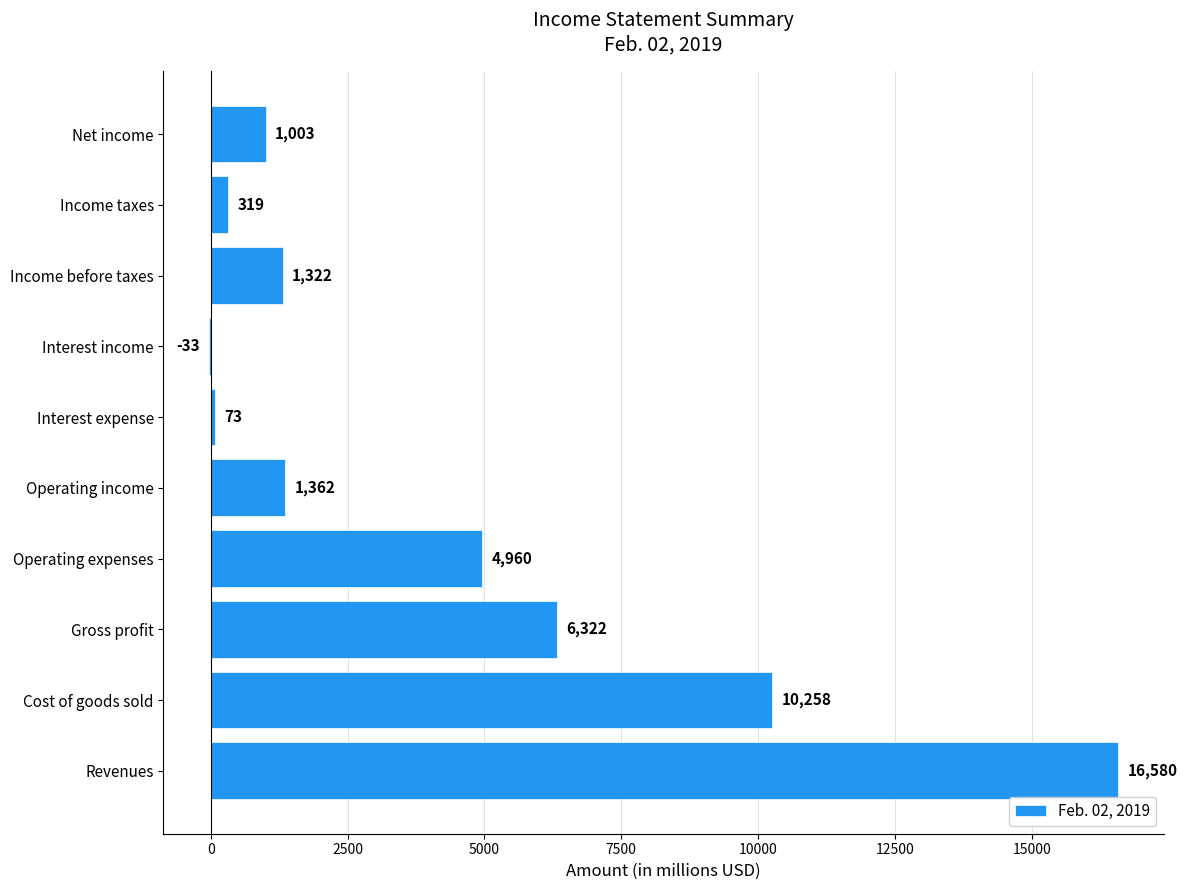

What is the greatest value displayed?

16580